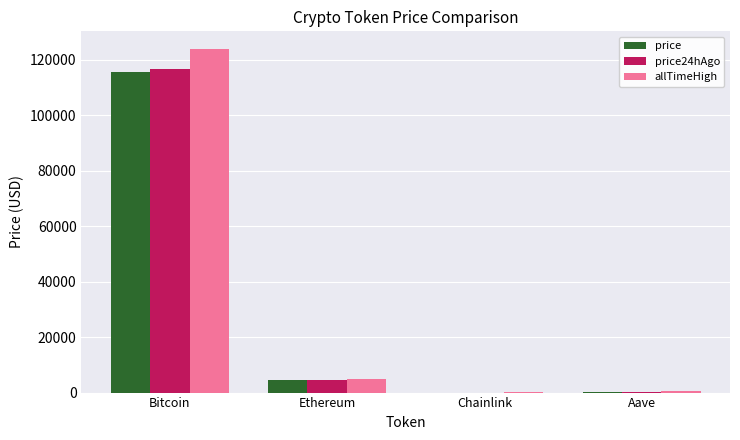

What is the sum of all allTimeHigh values?

129788.4